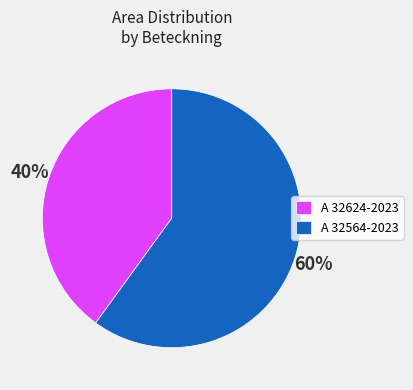

Between A 32624-2023 and A 32564-2023, which is larger?

A 32564-2023